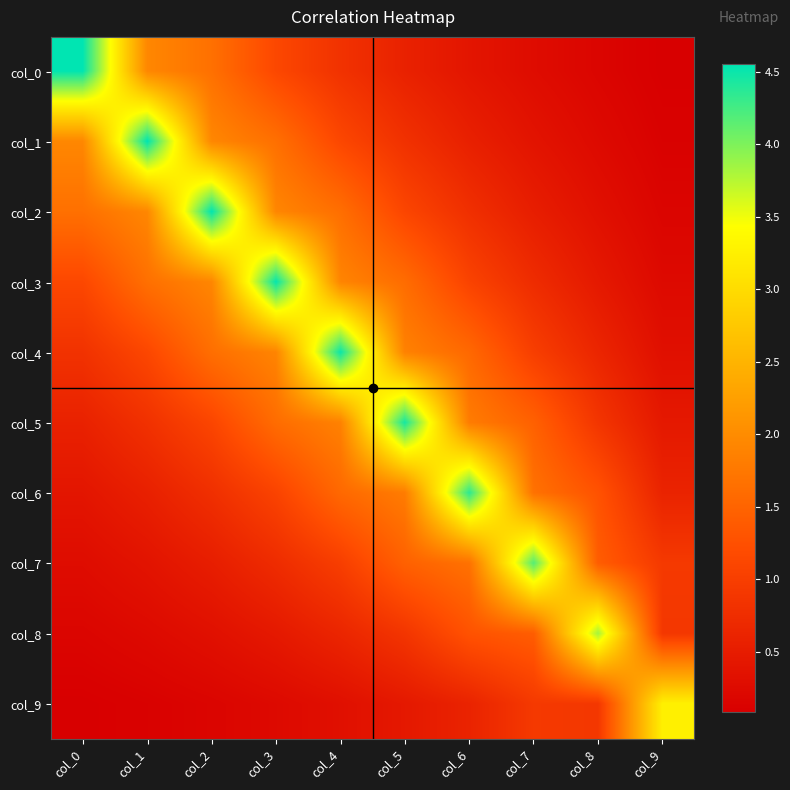

What is the greatest value displayed?

4.6